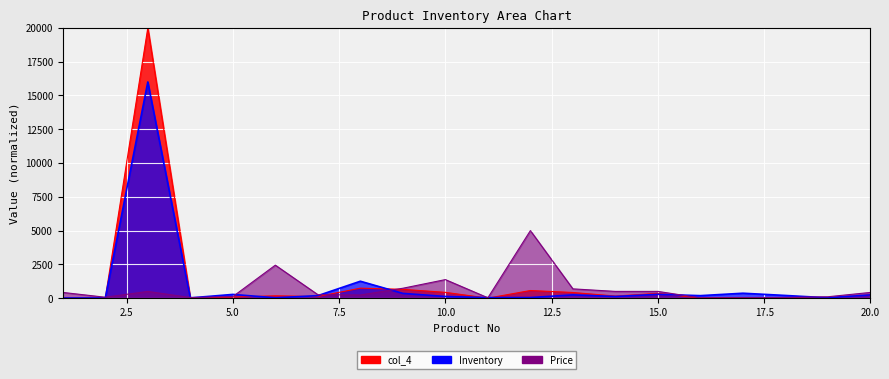

What is the difference between the highest and lowest values at 11?

38.0